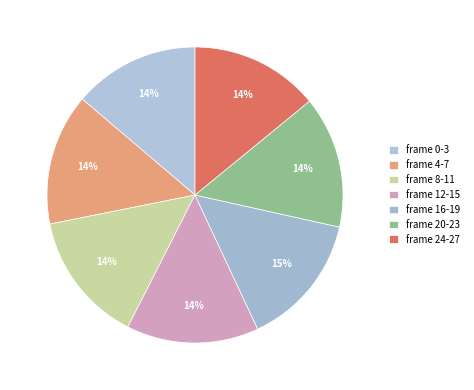

How many segments does this pie chart have?

7